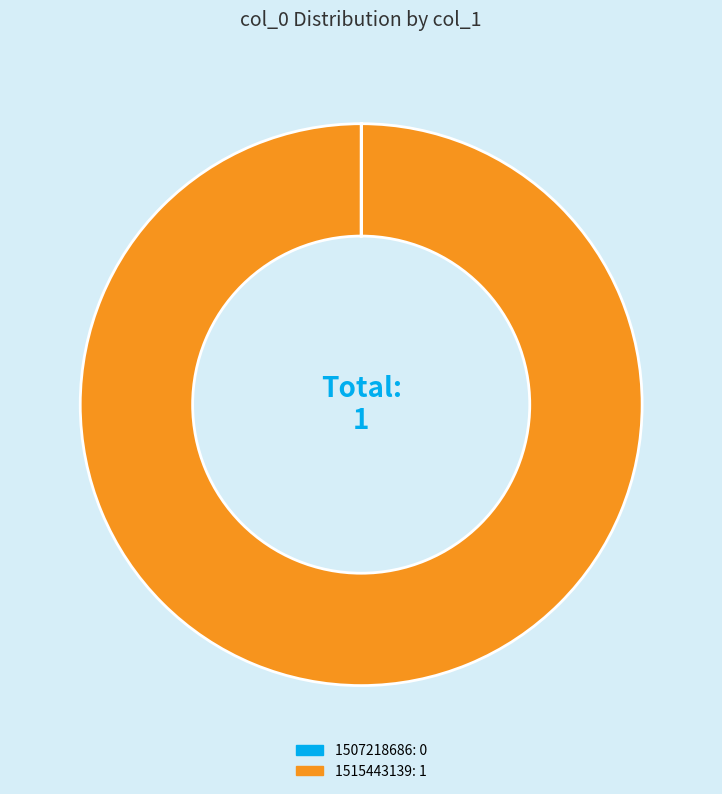

Does 1515443139 represent more than half of the total?

Yes